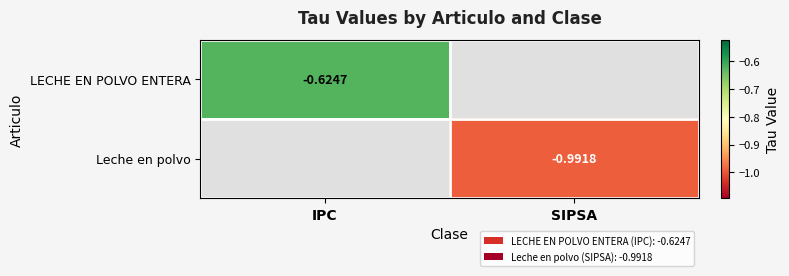

Is the value of LECHE EN POLVO ENTERA at IPC greater than the value of Leche en polvo at SIPSA?

Yes